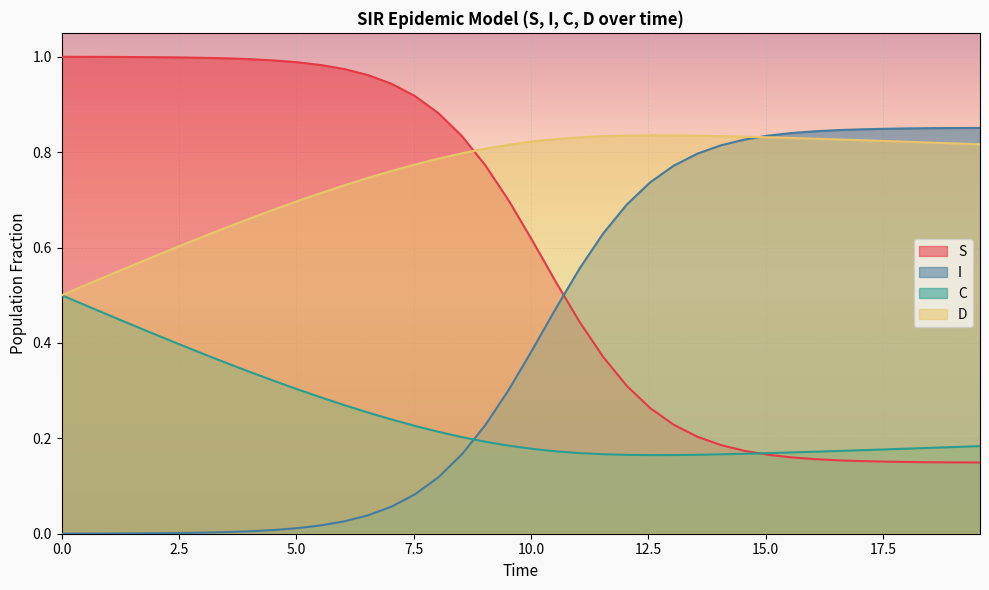

Rank the series by their average value, from lowest to highest.

C, I, S, D